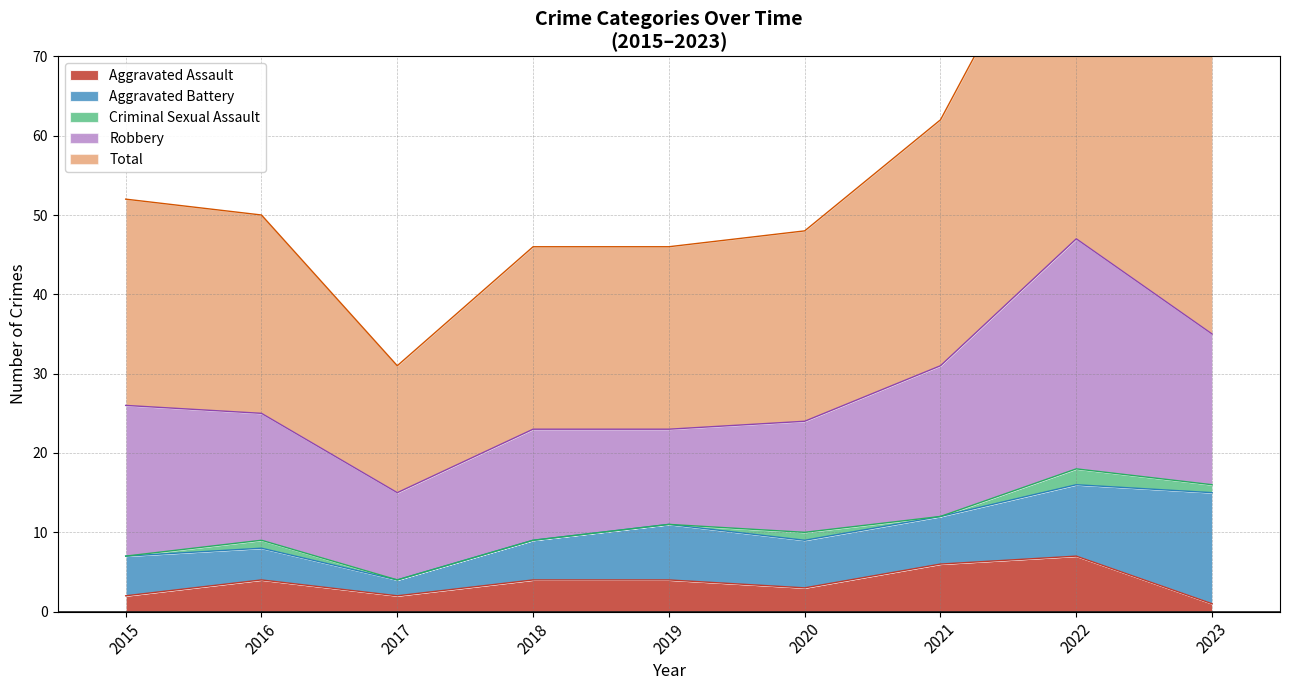

How many interior local valleys does the Aggravated Assault series have?

2